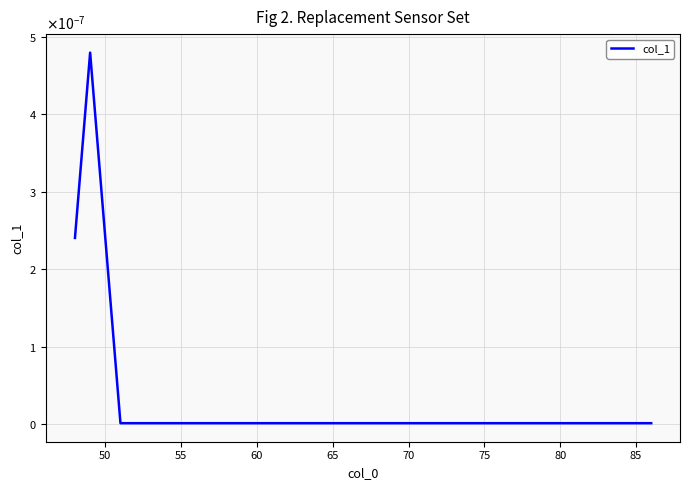

Does the chart have visible grid lines?

Yes